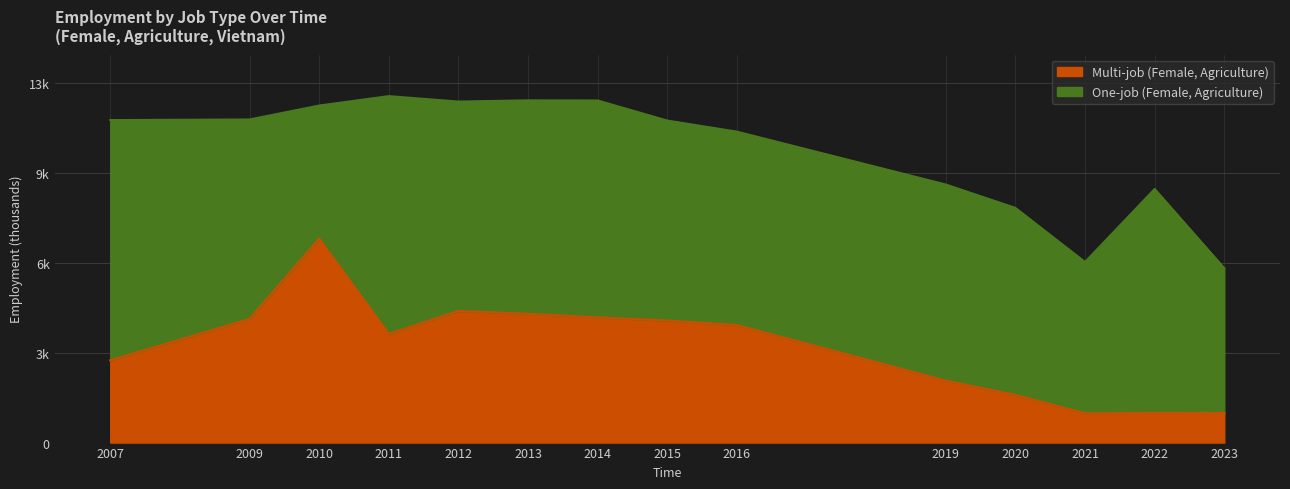

What are all the series names shown in the legend?

Multi-job (Female, Agriculture), One-job (Female, Agriculture)